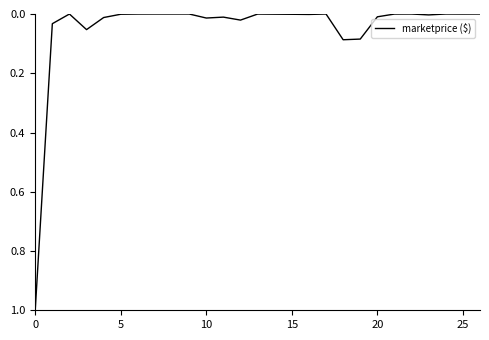

What is the greatest value displayed?

1.0